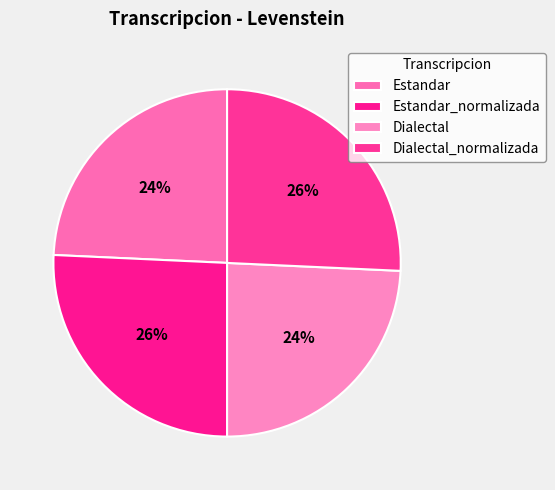

Between Estandar_normalizada and Dialectal_normalizada, which is larger?

Estandar_normalizada